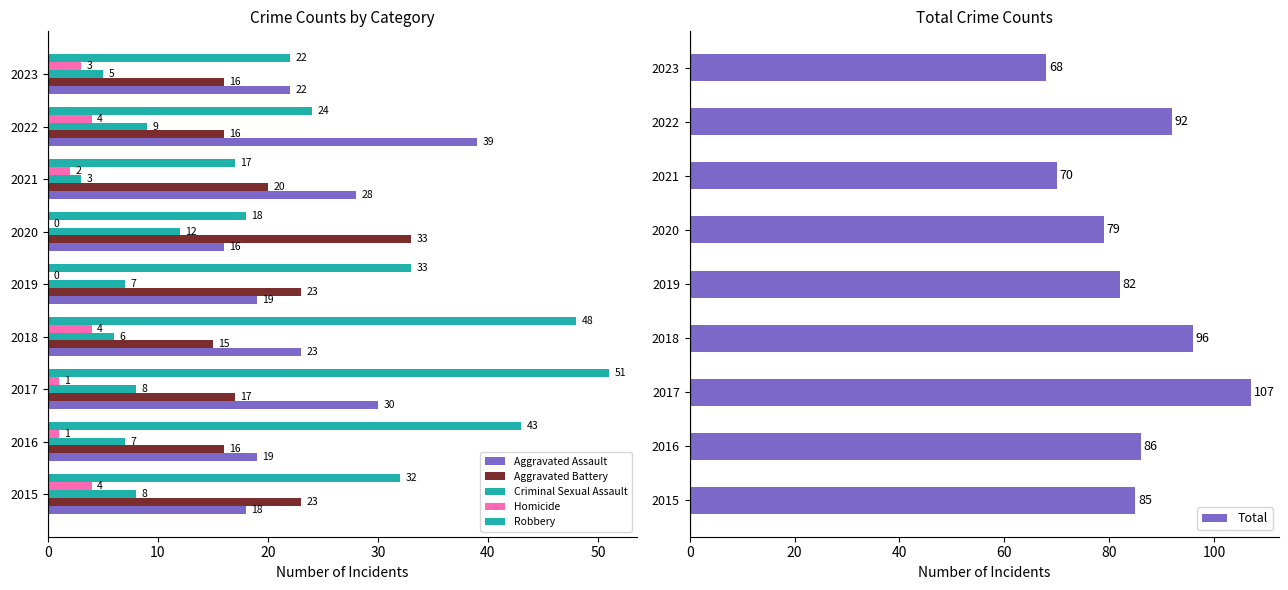

What is the value of the Homicide bar at the 7th from the left?

2